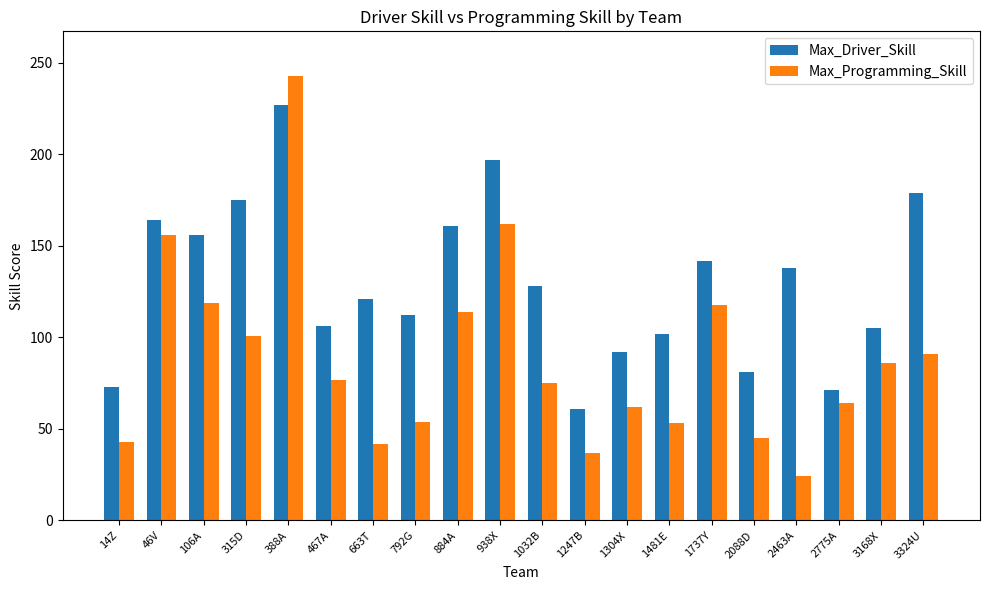

Between 792G and 3324U, which series saw the biggest shift?

Max_Driver_Skill